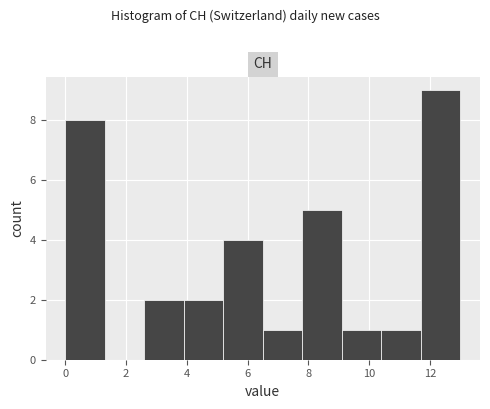

Which range on the x-axis has the tallest bar?

11.7 to 13.0